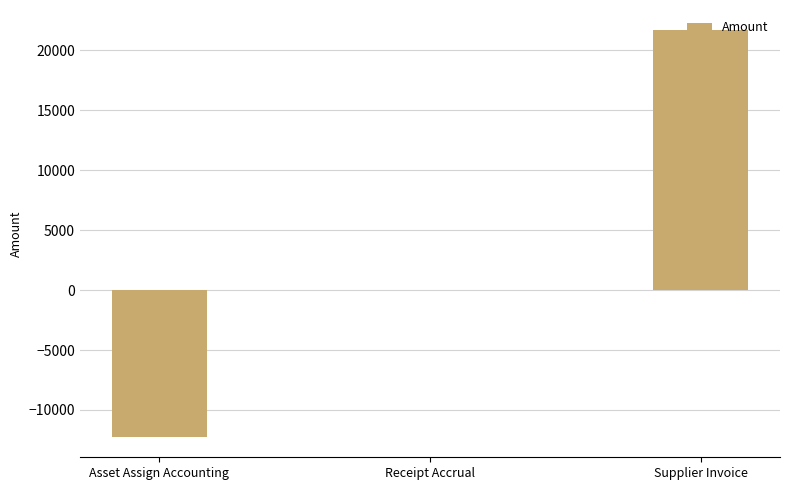

Which category has the highest value across all series?

Supplier Invoice